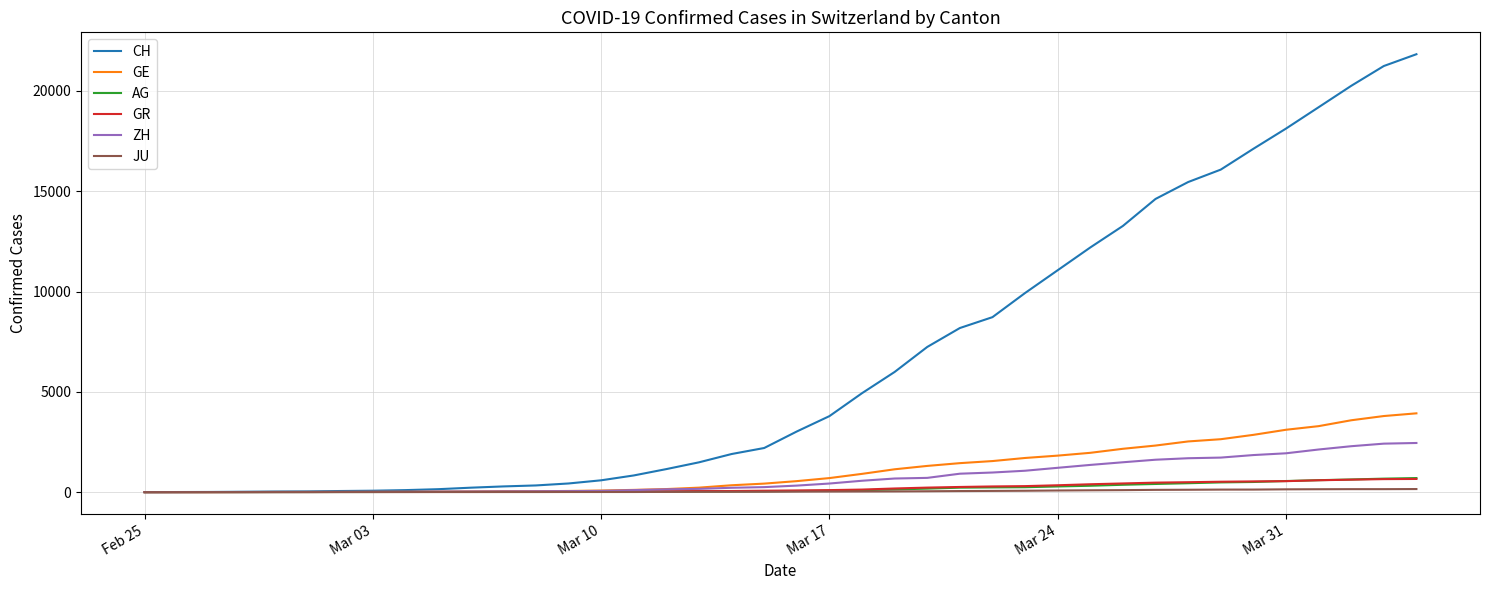

What are all the series names shown in the legend?

CH, GE, AG, GR, ZH, JU